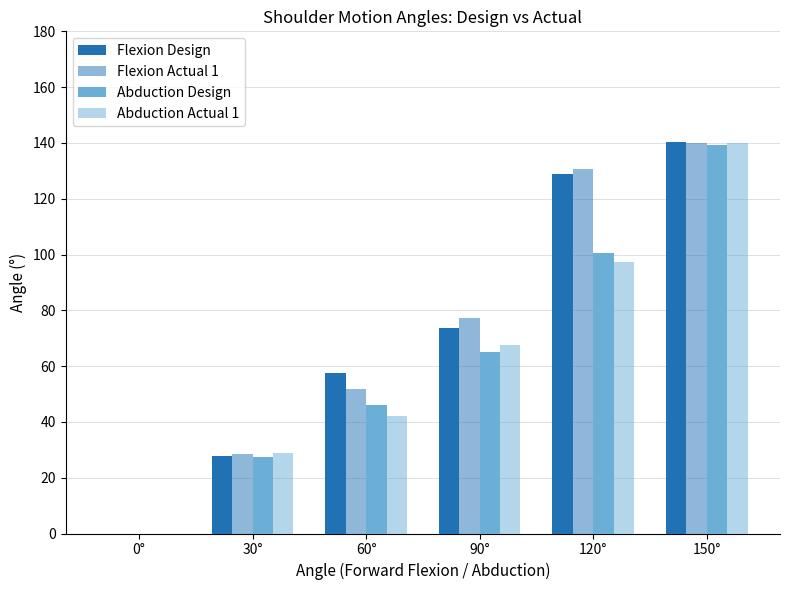

List the series in order of their peak value, highest first.

Flexion Design, Abduction Actual 1, Flexion Actual 1, Abduction Design